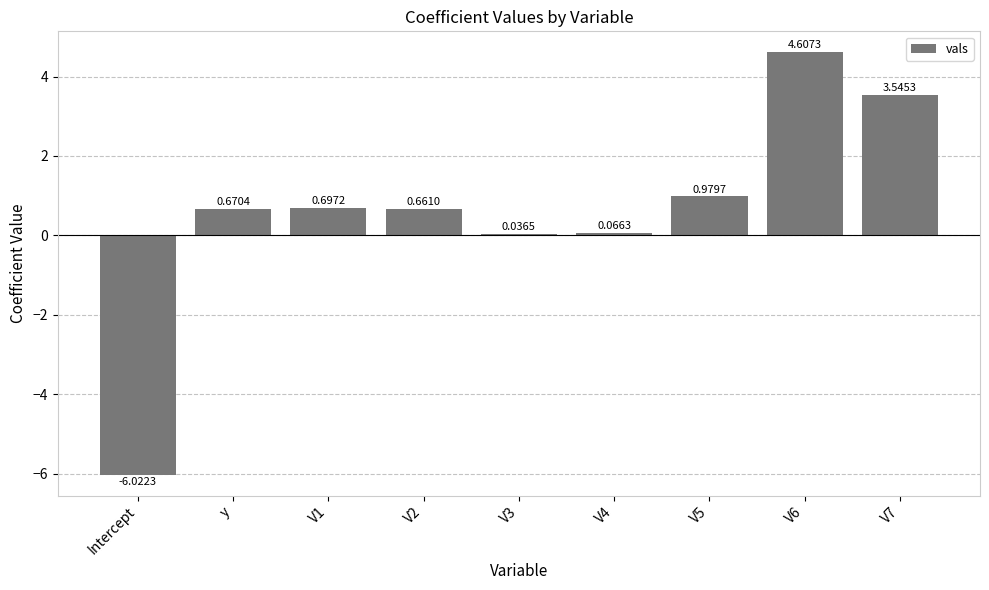

Does the chart contain any negative values?

Yes